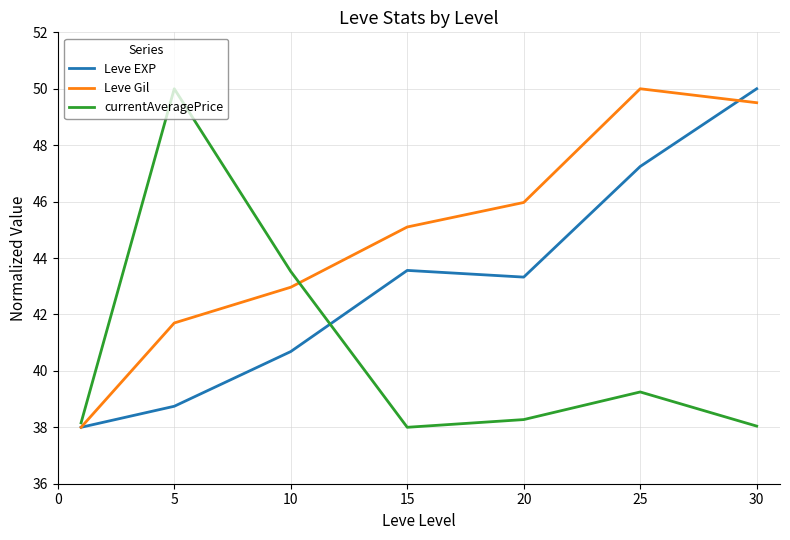

Rank the series by their average value, from lowest to highest.

currentAveragePrice, Leve EXP, Leve Gil